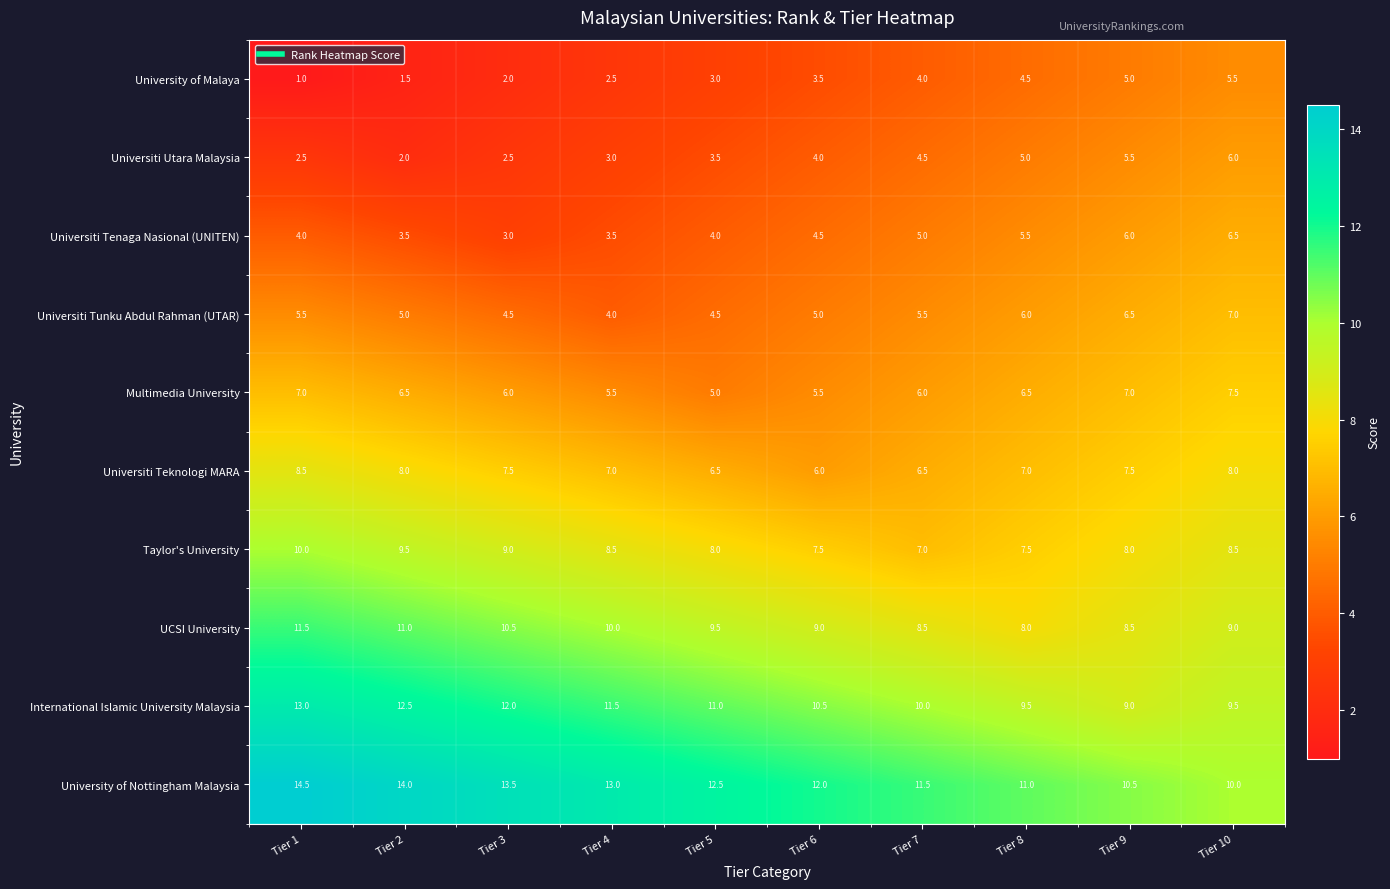

What is the spread (max minus min) of values at Tier 2?

12.5